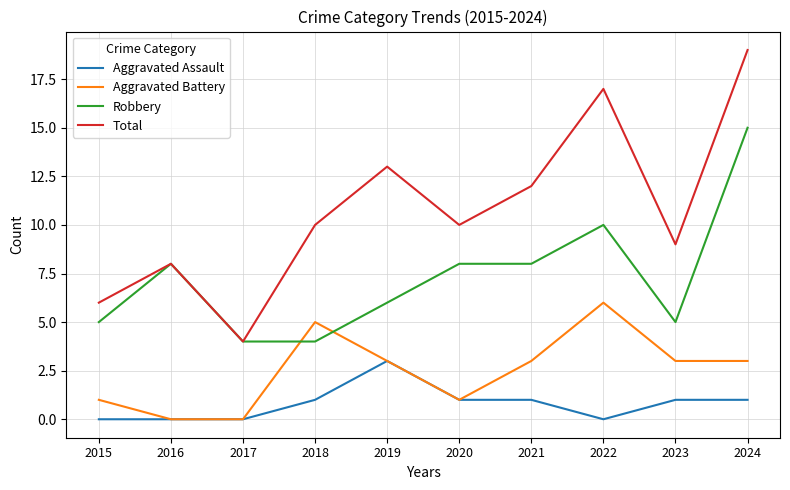

List the series in order of their overall mean, highest first.

Total, Robbery, Aggravated Battery, Aggravated Assault